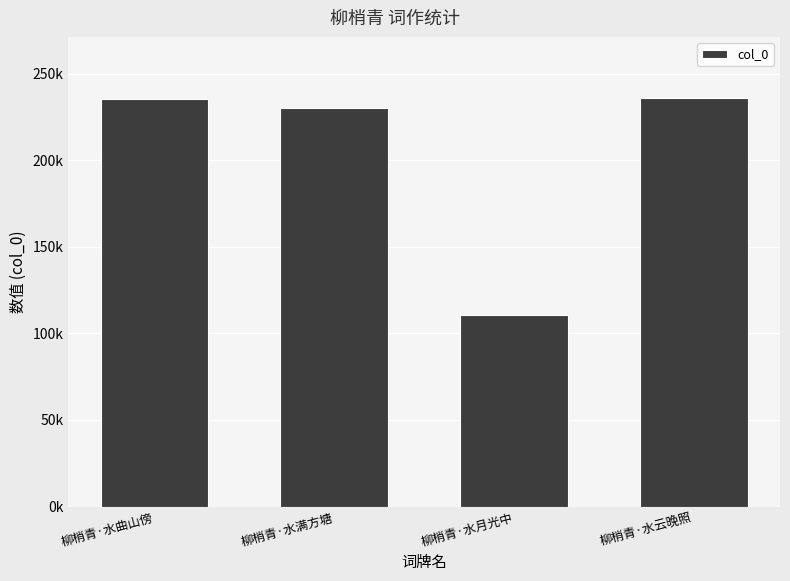

What is the average value?

203043